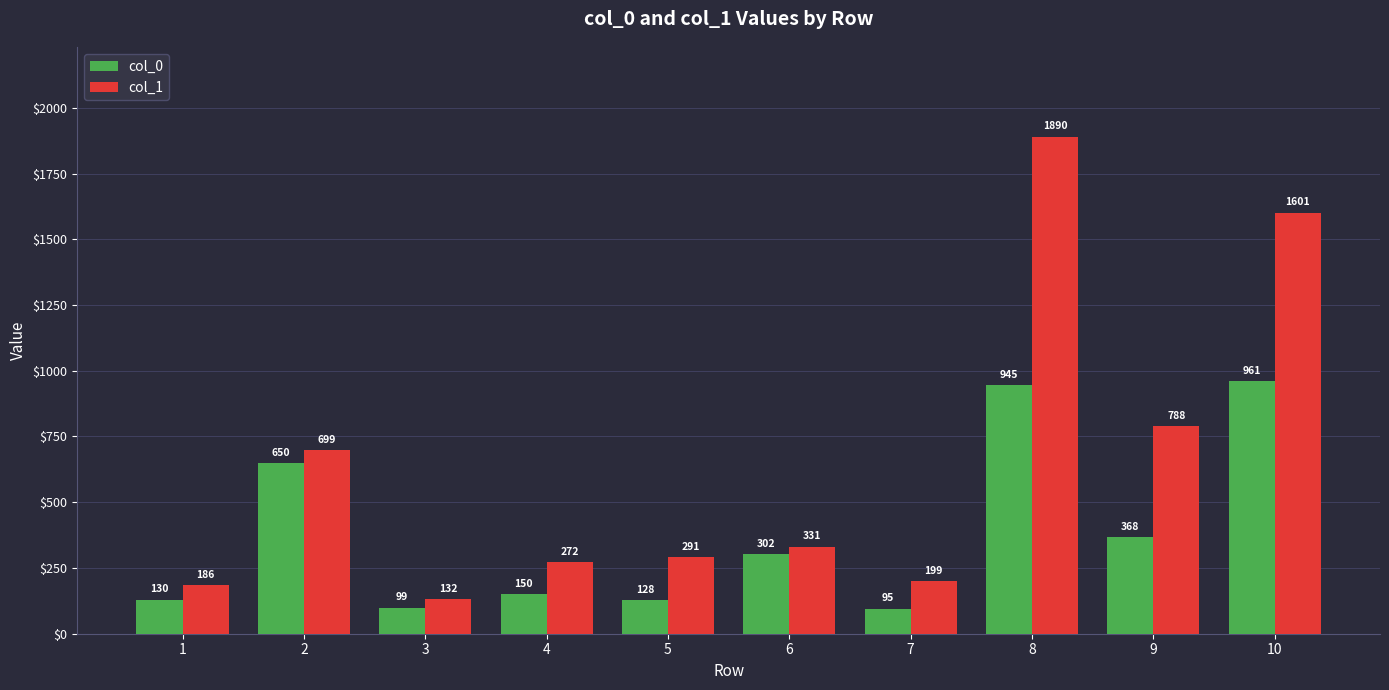

How many data points in col_0 are less than 302?

5